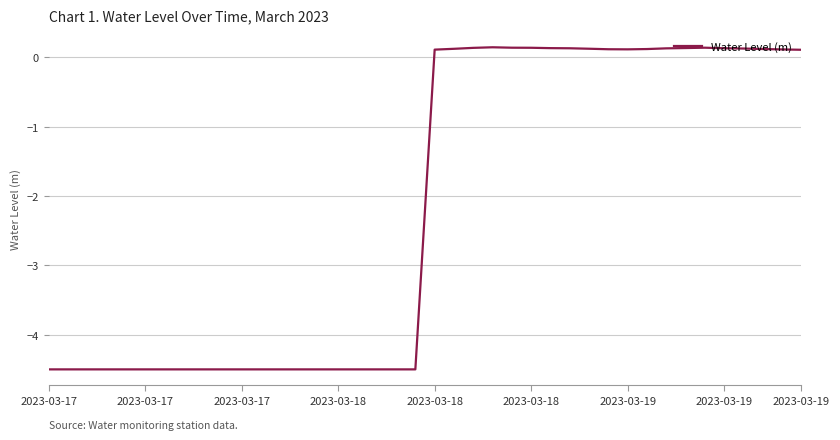

What is the difference between the maximum and minimum values?

4.6